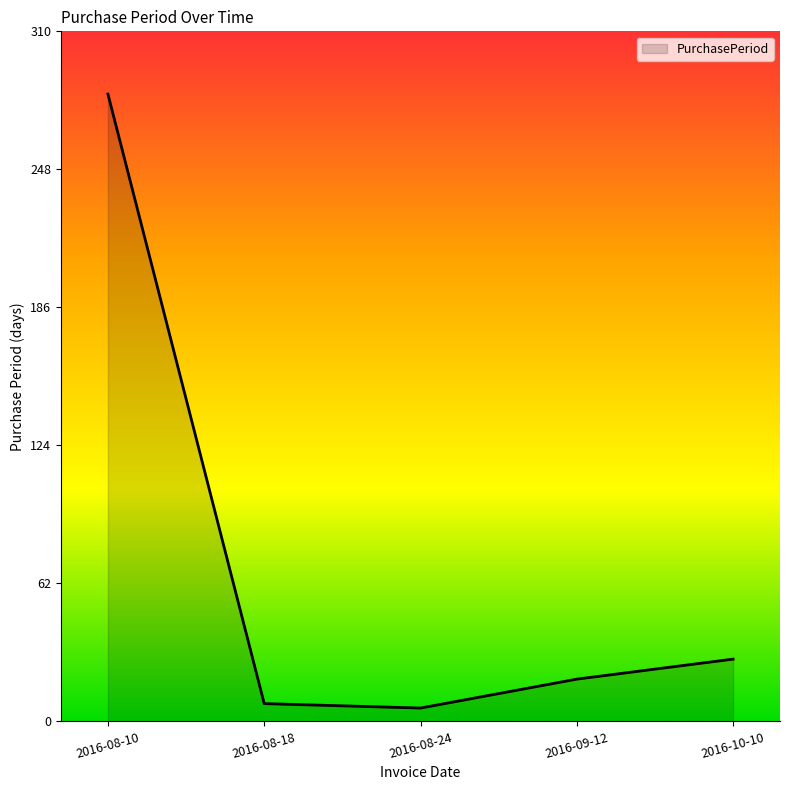

How many interior local valleys (lower than both neighbors) does the data have?

1